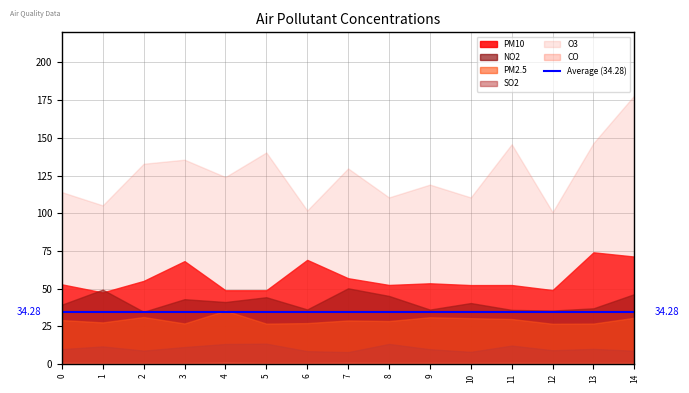

Which series has the largest total across all categories?

O3